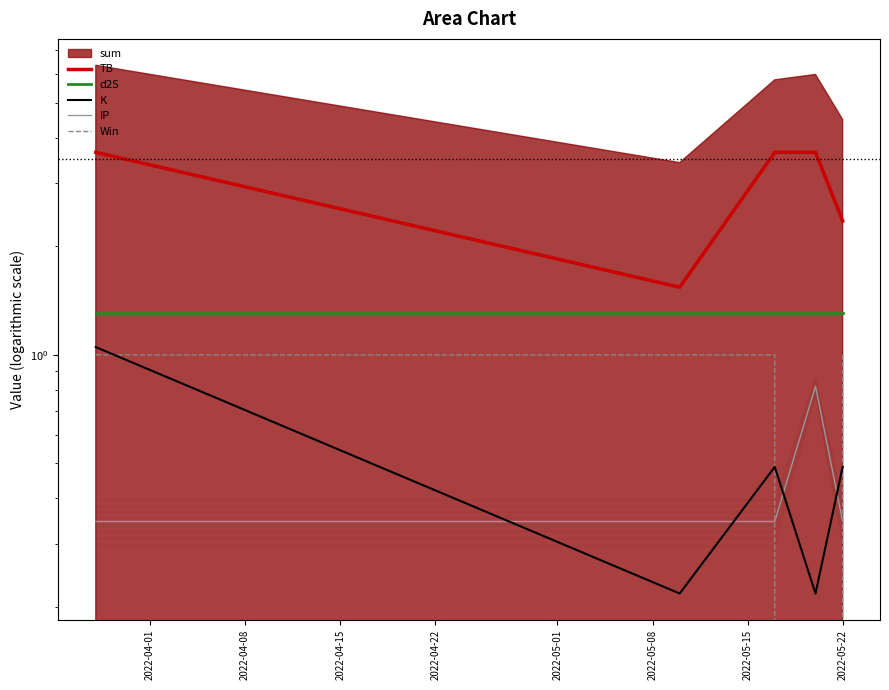

True or false: TB and d2S cross at least once.

False